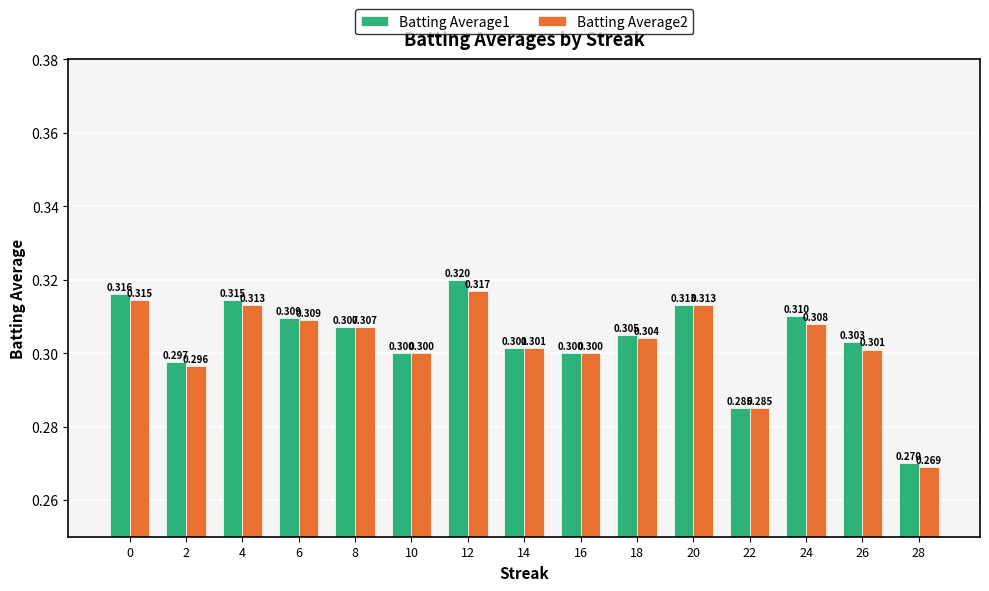

Between 0 and 20, which series saw the biggest shift?

Batting Average1